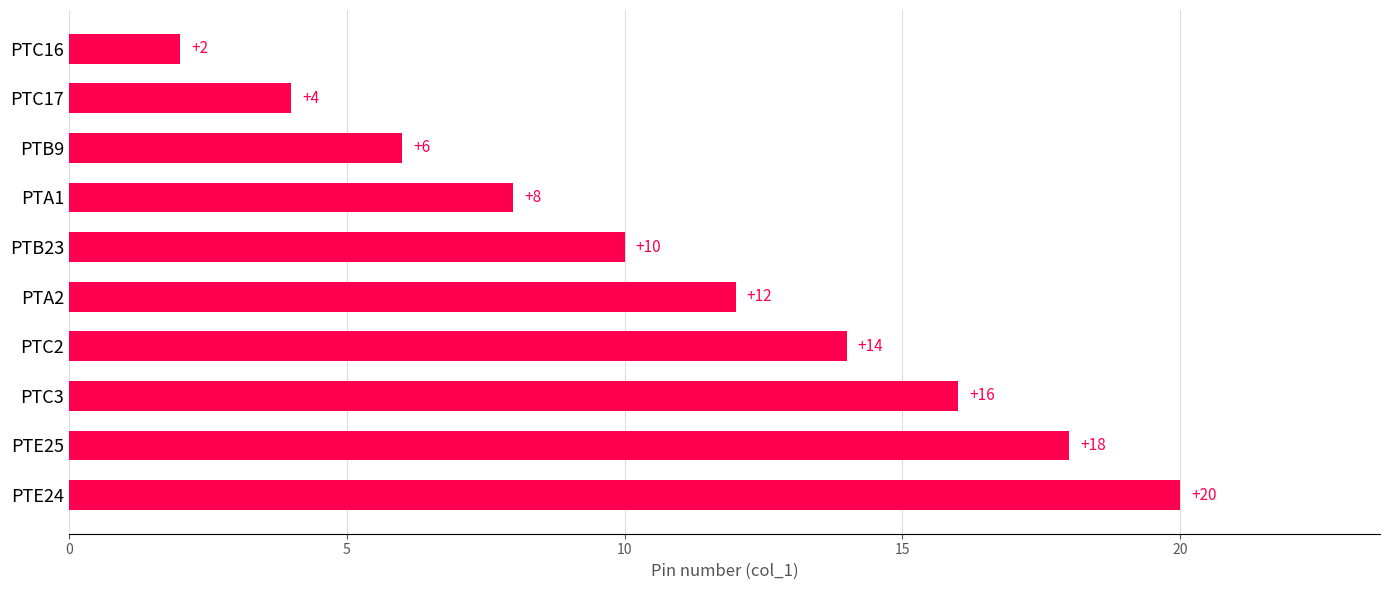

Count the number of categories in the chart.

10